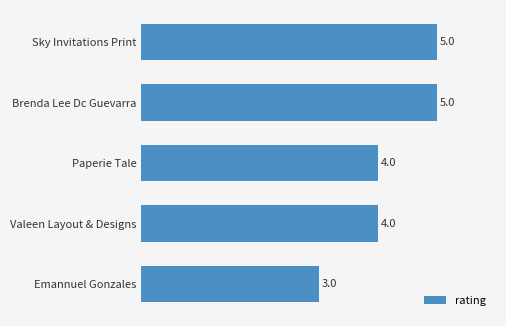

Which has a higher value, Paperie Tale or Brenda Lee Dc Guevarra?

Brenda Lee Dc Guevarra